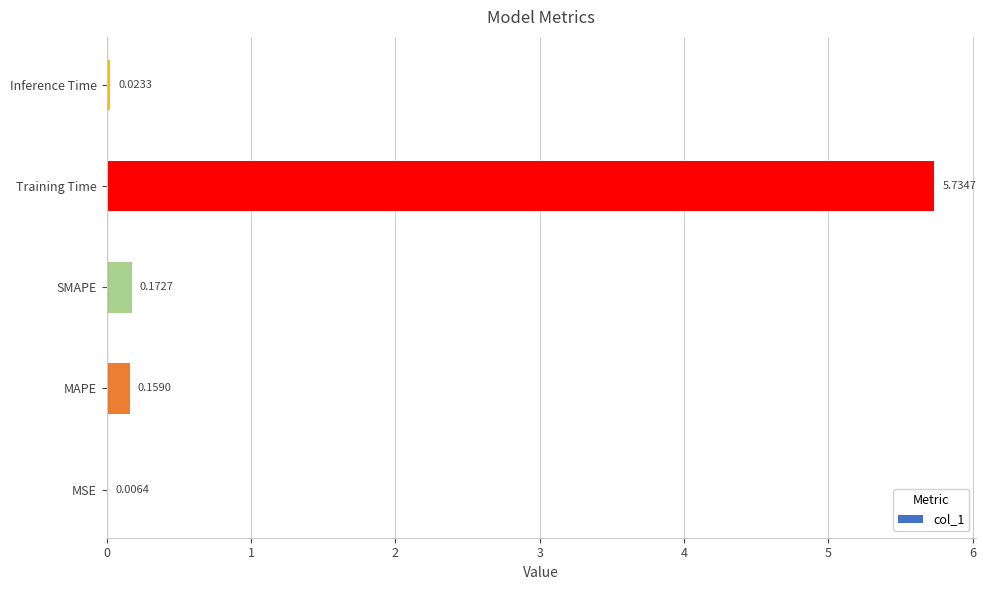

What is the change in value from Training Time to Inference Time?

-5.7